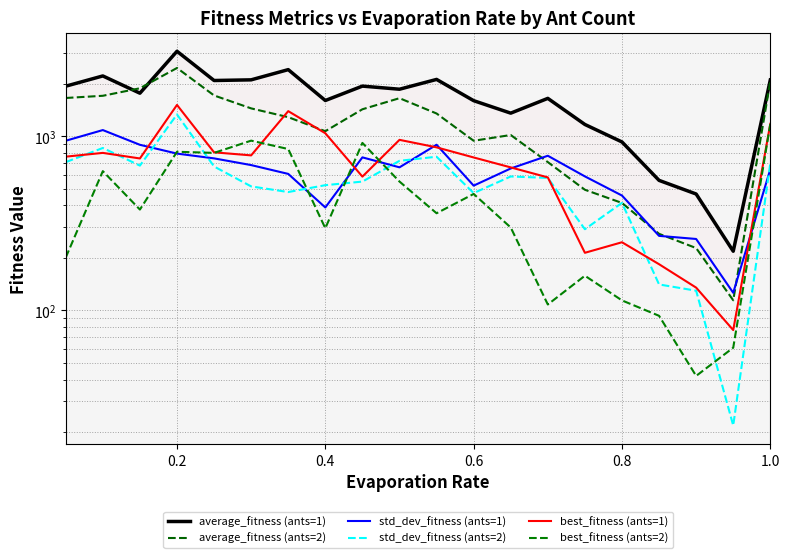

Reading left to right, extract all data points from this chart.

average_fitness (ants=1): 1937.5	2218.8	1766.1	3074.9	2088.7	2107.2	2411.8	1603.3	1939.5	1861.4	2119.0	1599.9	1356.5	1649.2	1167.8	926.7	557.6	465.6	218.5	2103.8
average_fitness (ants=2): 1657.7	1706.7	1885.0	2465.2	1714.0	1444.6	1286.3	1068.4	1427.9	1653.4	1350.2	941.5	1015.9	710.0	492.5	413.7	275.0	227.8	114.2	2067.8
std_dev_fitness (ants=1): 941.7	1084.5	892.5	794.5	745.9	682.5	607.4	389.7	755.9	662.5	893.2	520.1	652.7	772.2	587.7	456.2	267.7	256.9	126.1	645.9
std_dev_fitness (ants=2): 709.6	855.8	677.7	1333.0	669.9	514.9	477.8	523.3	548.7	722.1	762.3	471.3	587.2	575.9	292.3	414.1	140.8	129.6	21.8	698.7
best_fitness (ants=1): 763.0	802.0	745.0	1512.0	808.0	776.0	1393.0	1040.0	586.0	953.0	863.0	755.0	662.0	580.0	214.0	246.0	184.0	135.0	77.0	1178.0
best_fitness (ants=2): 201.0	630.0	379.0	814.0	802.0	943.0	844.0	296.0	915.0	549.0	361.0	466.0	299.0	108.0	158.0	114.0	93.0	42.0	61.0	1176.0